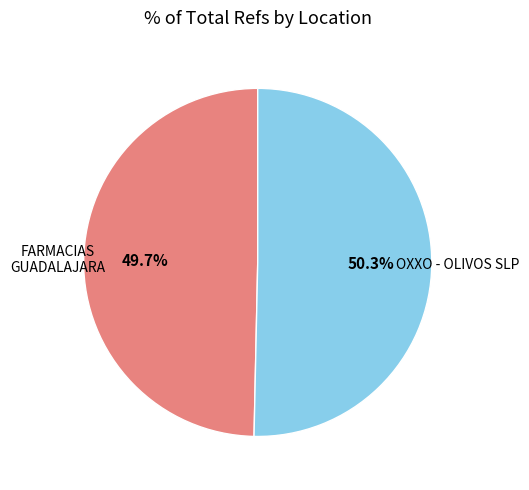

Is there a majority slice in this chart?

Yes